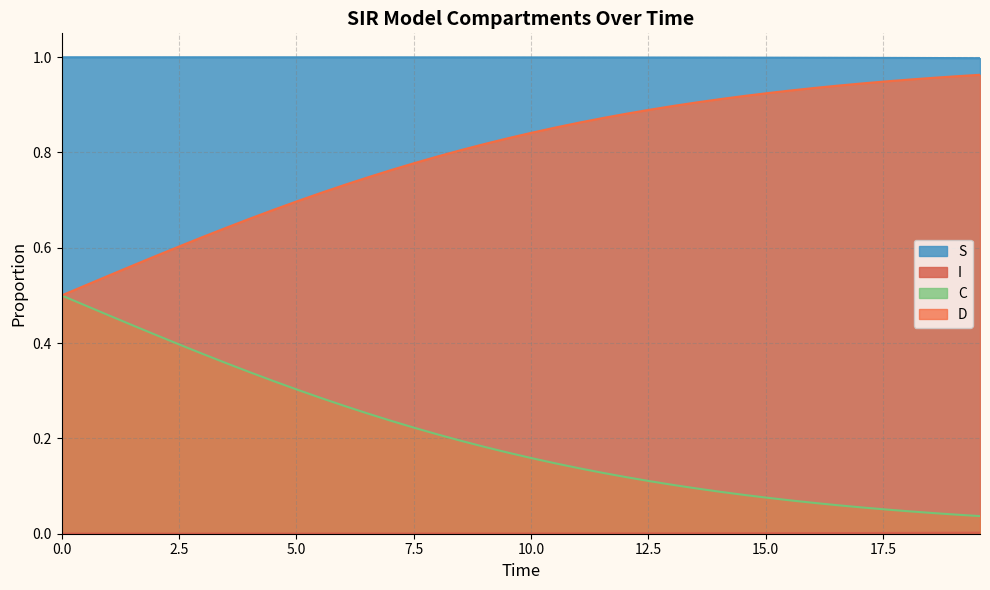

List the labels in order of D value, largest first.

19.565217391304348, 19.06354515050167, 18.561872909698998, 18.06020066889632, 17.558528428093645, 17.05685618729097, 16.555183946488295, 16.05351170568562, 15.551839464882944, 15.050167224080267, 14.548494983277592, 14.046822742474916, 13.545150501672241, 13.043478260869565, 12.54180602006689, 12.040133779264213, 11.538461538461538, 11.036789297658864, 10.535117056856187, 10.033444816053512, 9.531772575250836, 9.03010033444816, 8.528428093645484, 8.02675585284281, 7.525083612040134, 7.023411371237458, 6.521739130434782, 6.020066889632107, 5.518394648829432, 5.016722408026756, 4.51505016722408, 4.013377926421405, 3.511705685618729, 3.0100334448160533, 2.508361204013378, 2.0066889632107023, 1.5050167224080266, 1.0033444816053512, 0.5016722408026756, 0.0